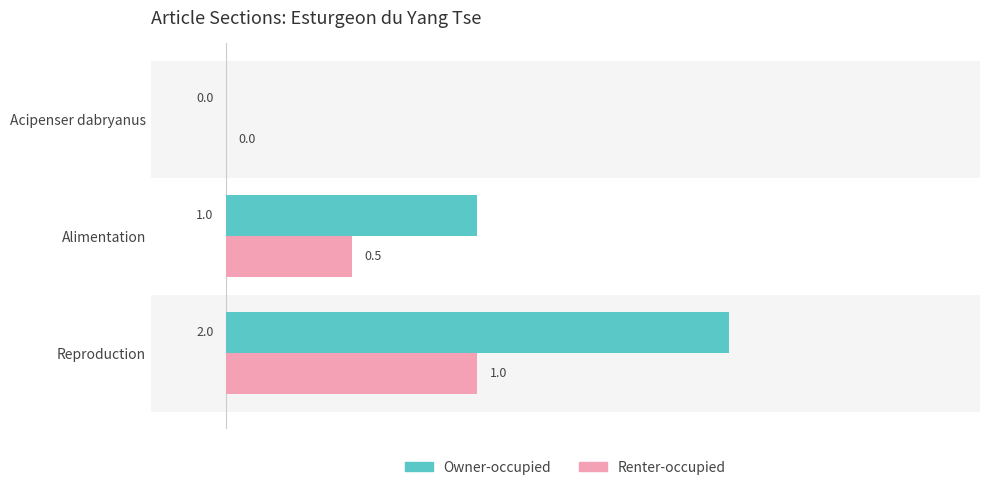

Between Alimentation and Reproduction, which series saw the biggest shift?

Owner-occupied